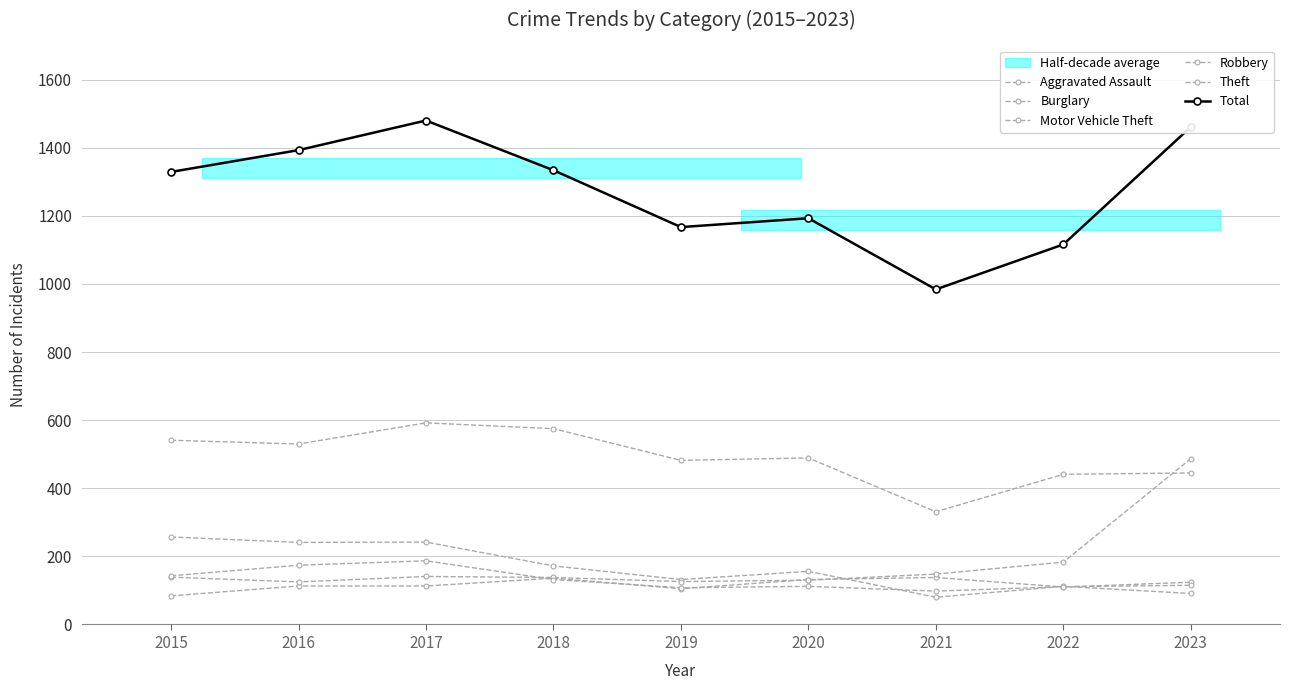

How many values in the Total series exceed 1329?

4